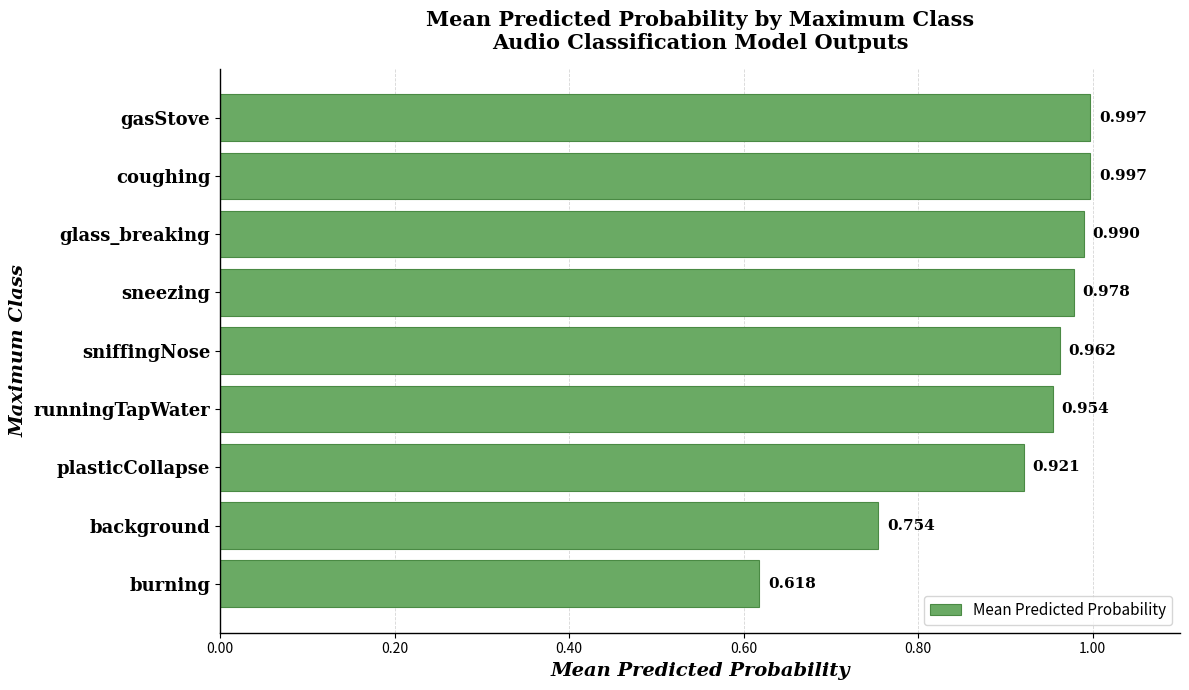

Which label corresponds to the smallest value in the chart?

burning